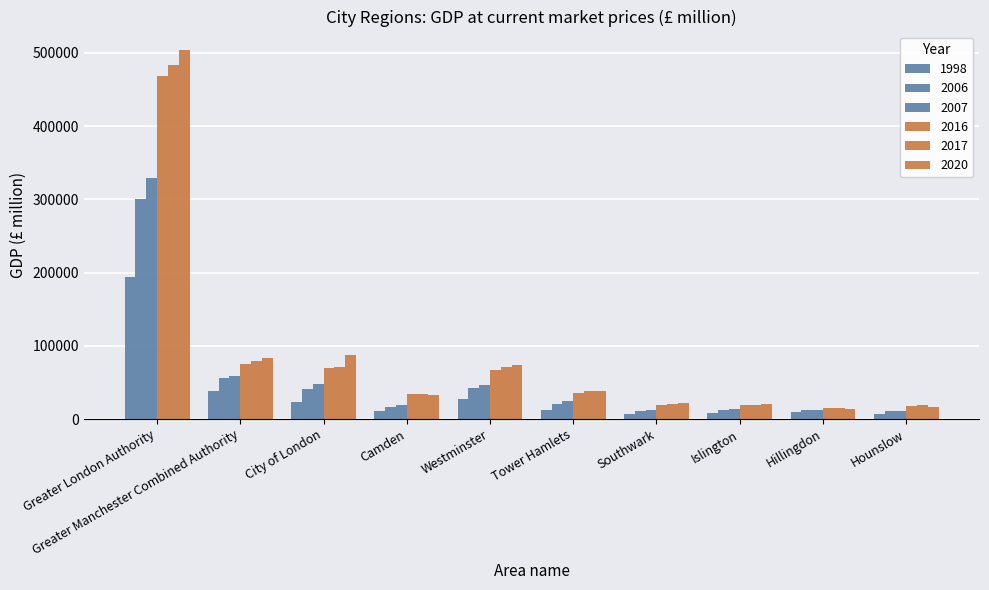

What is the sum of the 2006 values at Greater London Authority and Westminster?

342946